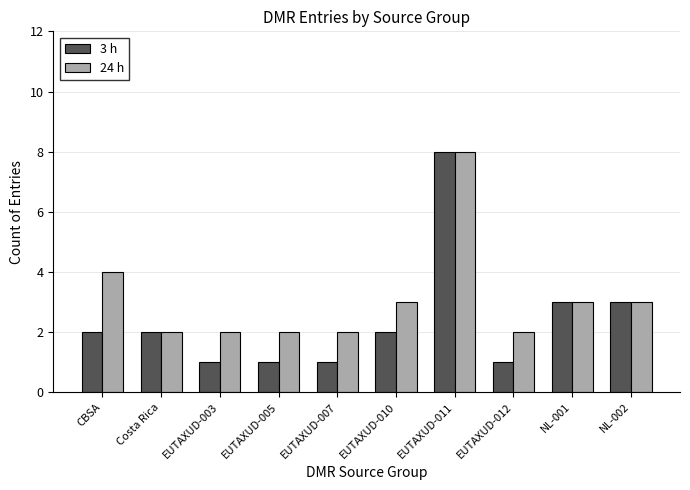

Which label corresponds to the largest value in the chart?

EUTAXUD-011